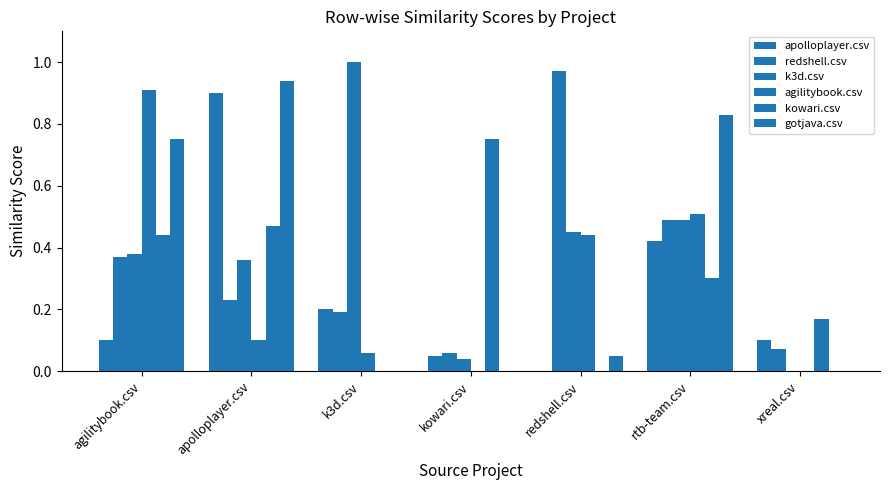

What is the sum of all kowari.csv values?

2.1